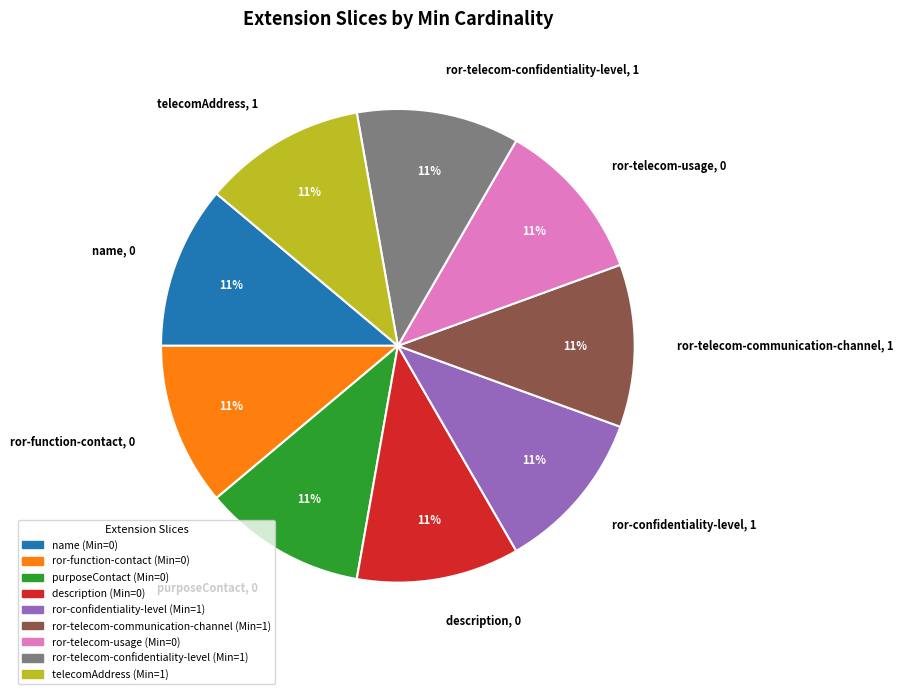

What percentage is the description, 0 slice, to the nearest percent?

11%